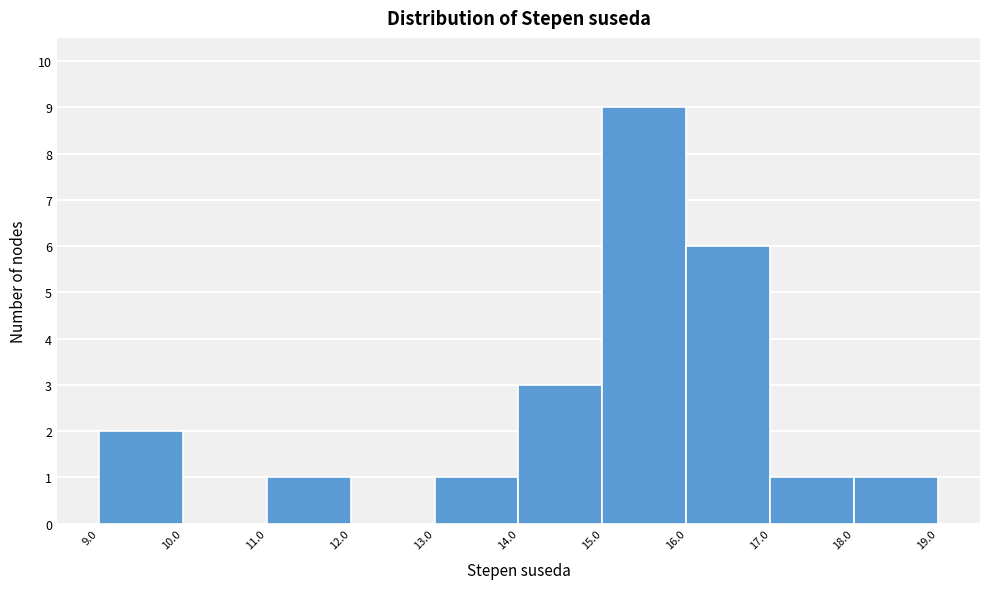

What is the height of the bar covering 9.0 to 10.0 on the x-axis? The values are not printed on the chart, so give them approximately, as read against the axis.

2